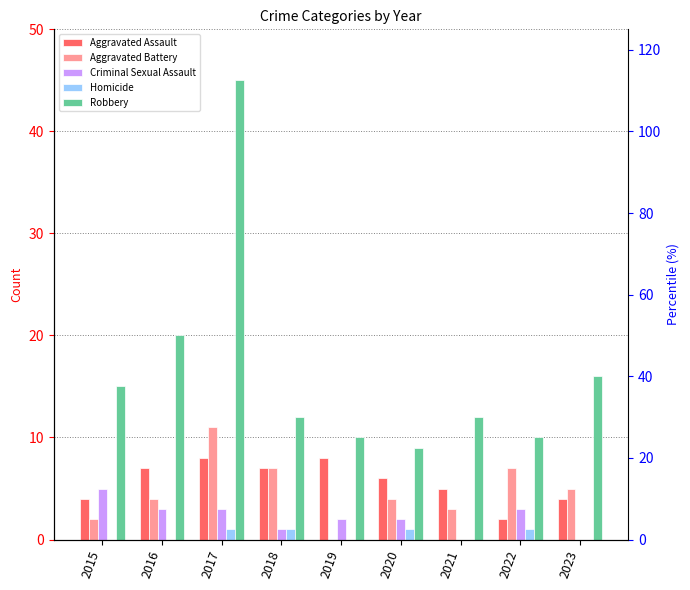

At how many categories does at least one series exceed 4?

9